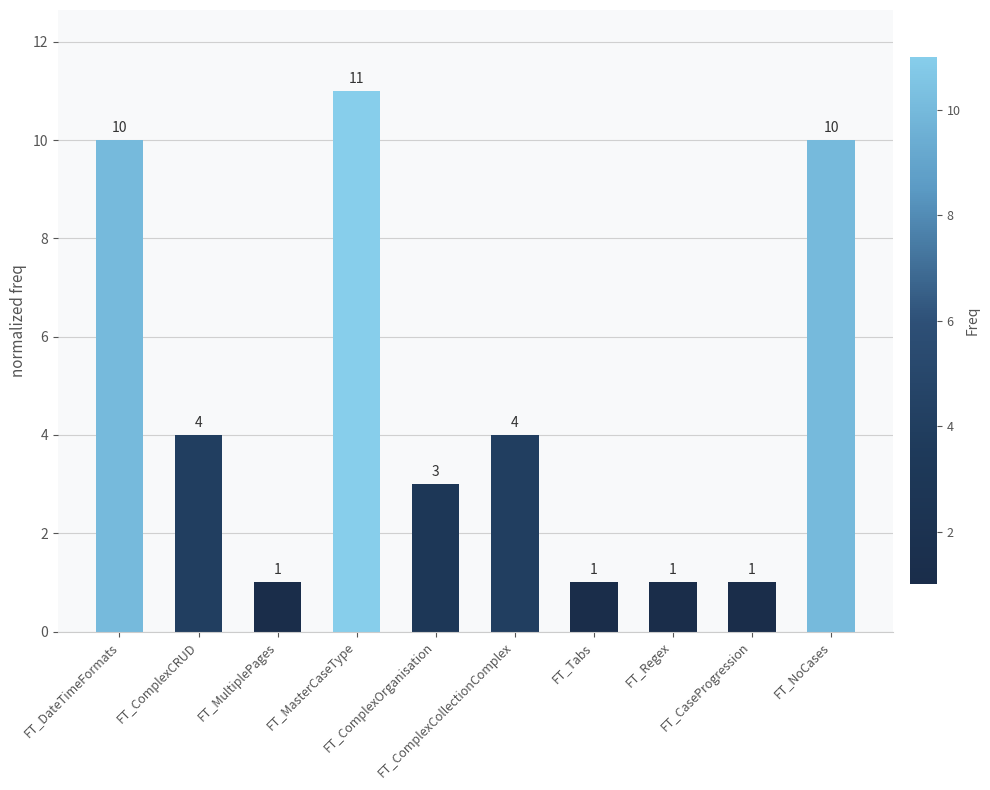

What position from the right is FT_Tabs?

4